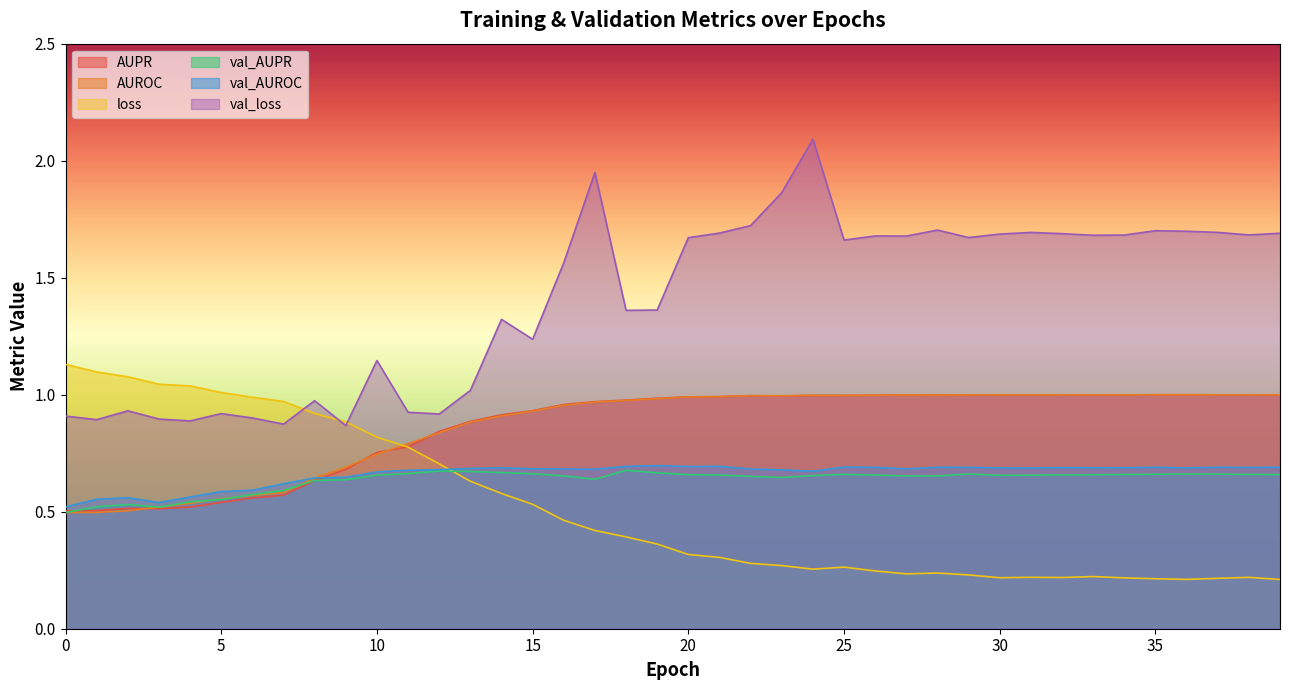

How many lines are shown in the chart?

6